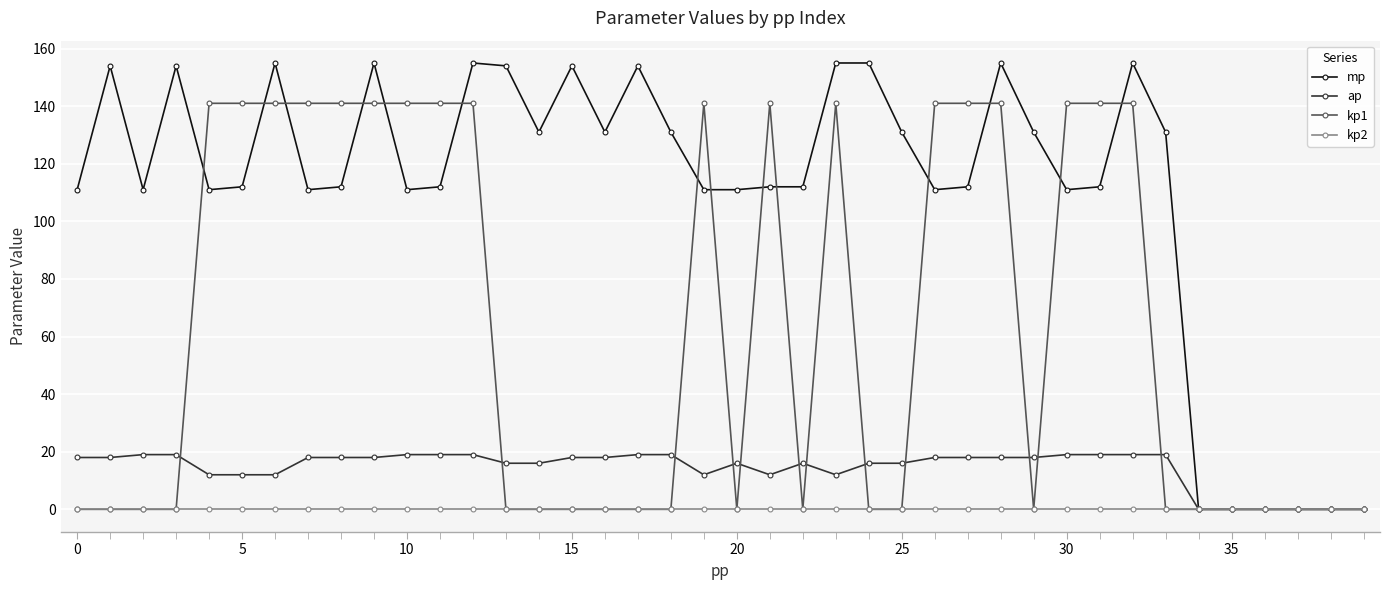

List the series in order of their peak value, highest first.

mp, kp1, ap, kp2